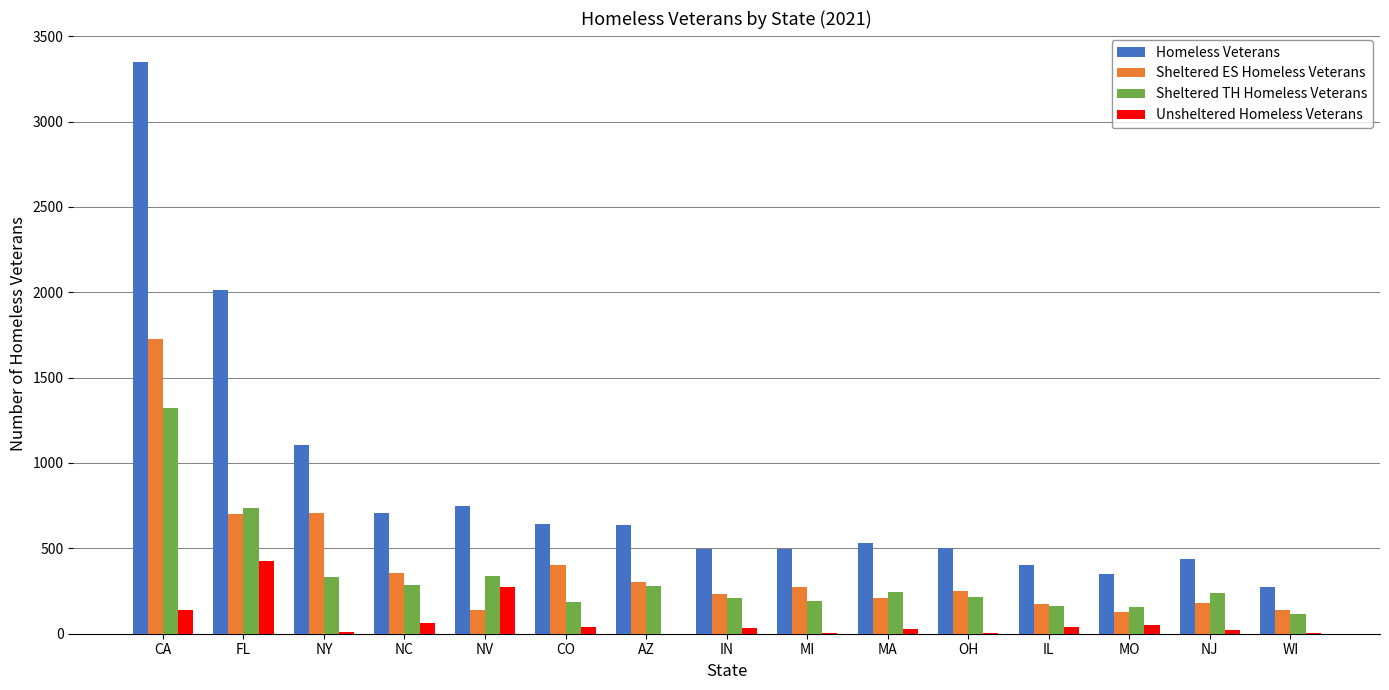

What is the highest value of the Sheltered TH Homeless Veterans series?

1325